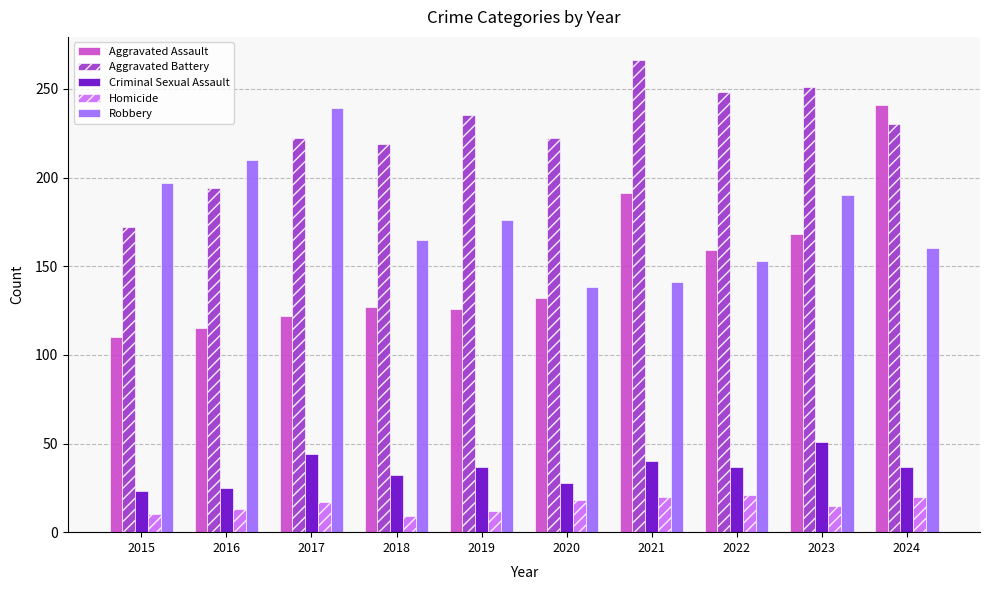

Which series has the widest spread of values?

Aggravated Assault